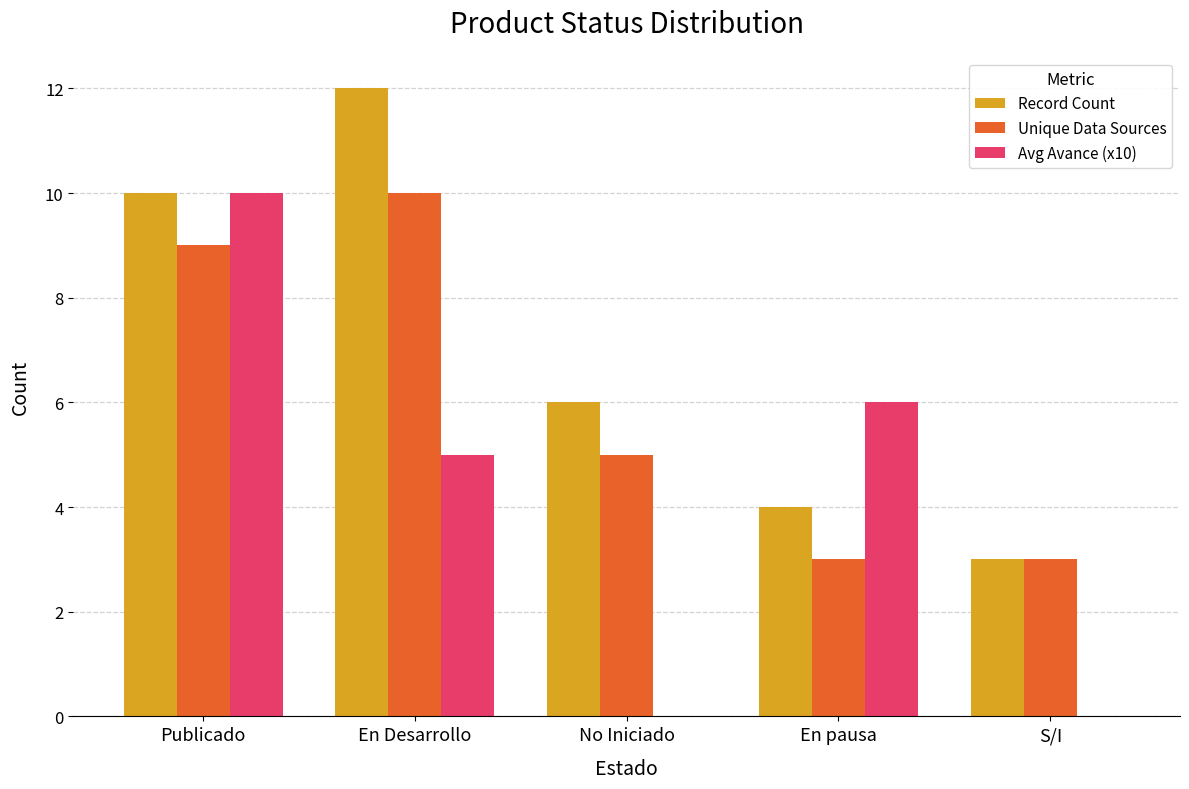

How many distinct data groups are displayed?

3